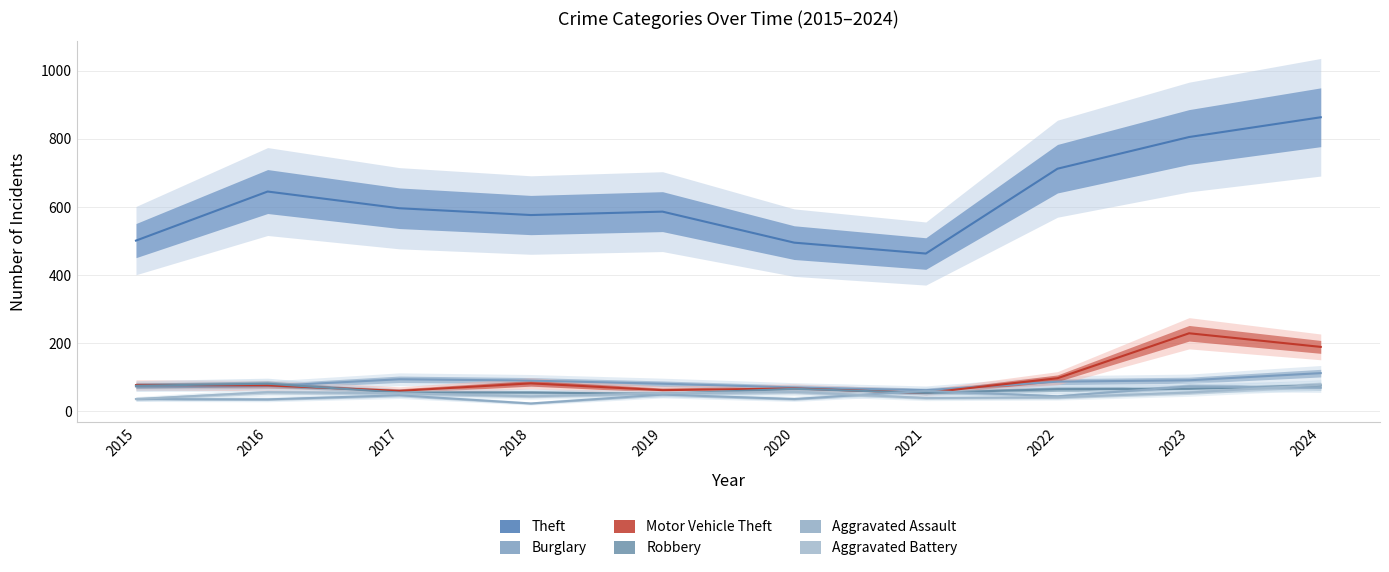

Does the chart display data point markers on the line(s)?

No